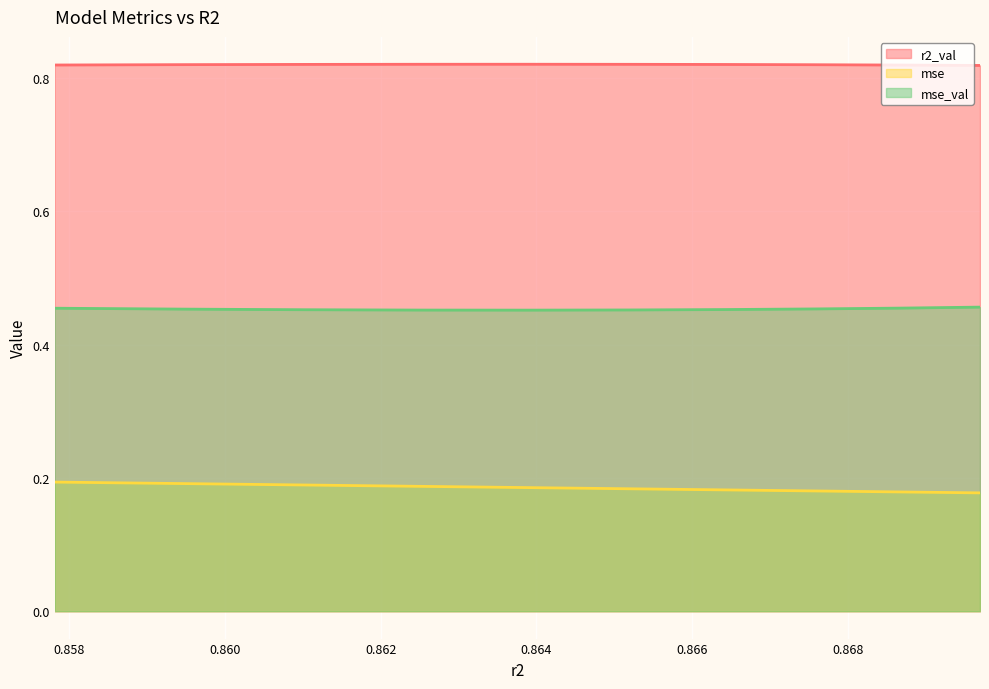

Which series has the widest spread of values?

mse